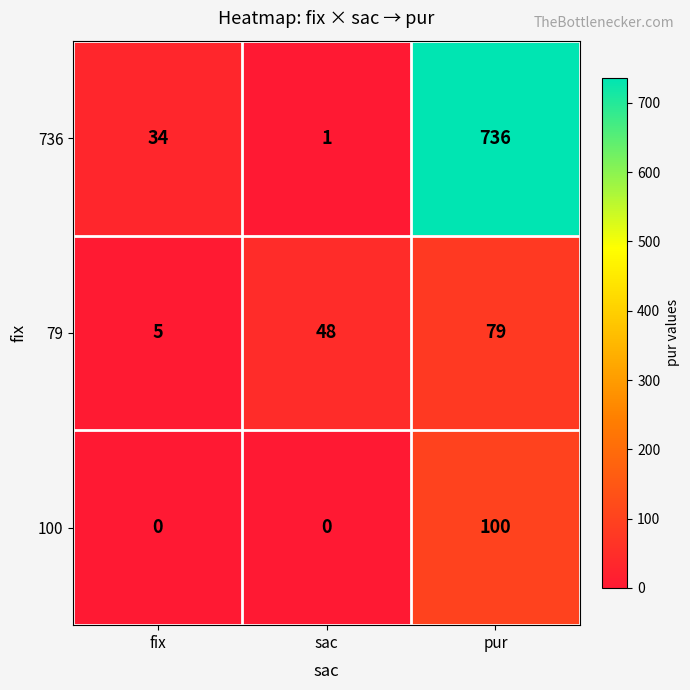

List the series in order of their peak value, lowest first.

79, 100, 736